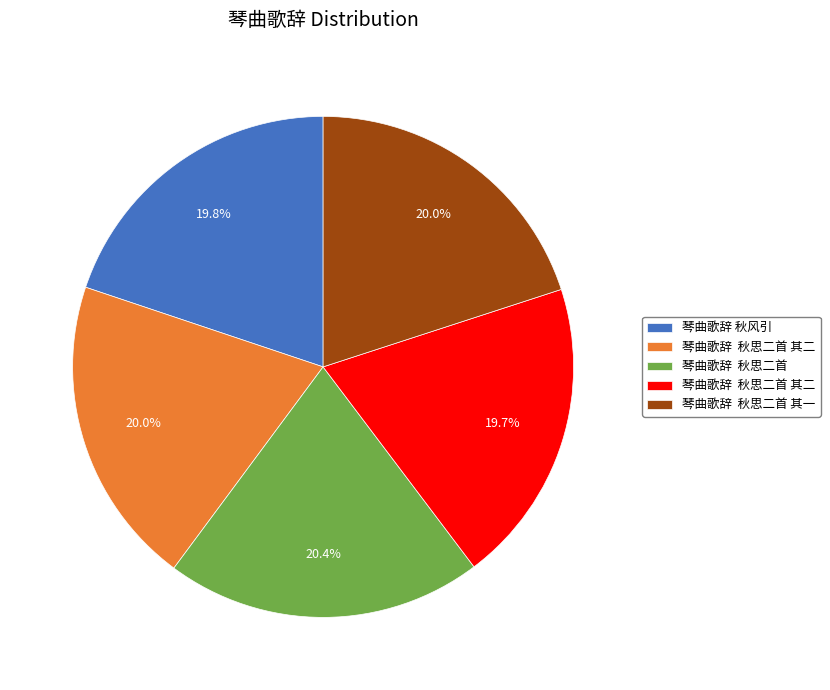

Does any single category account for the majority?

No